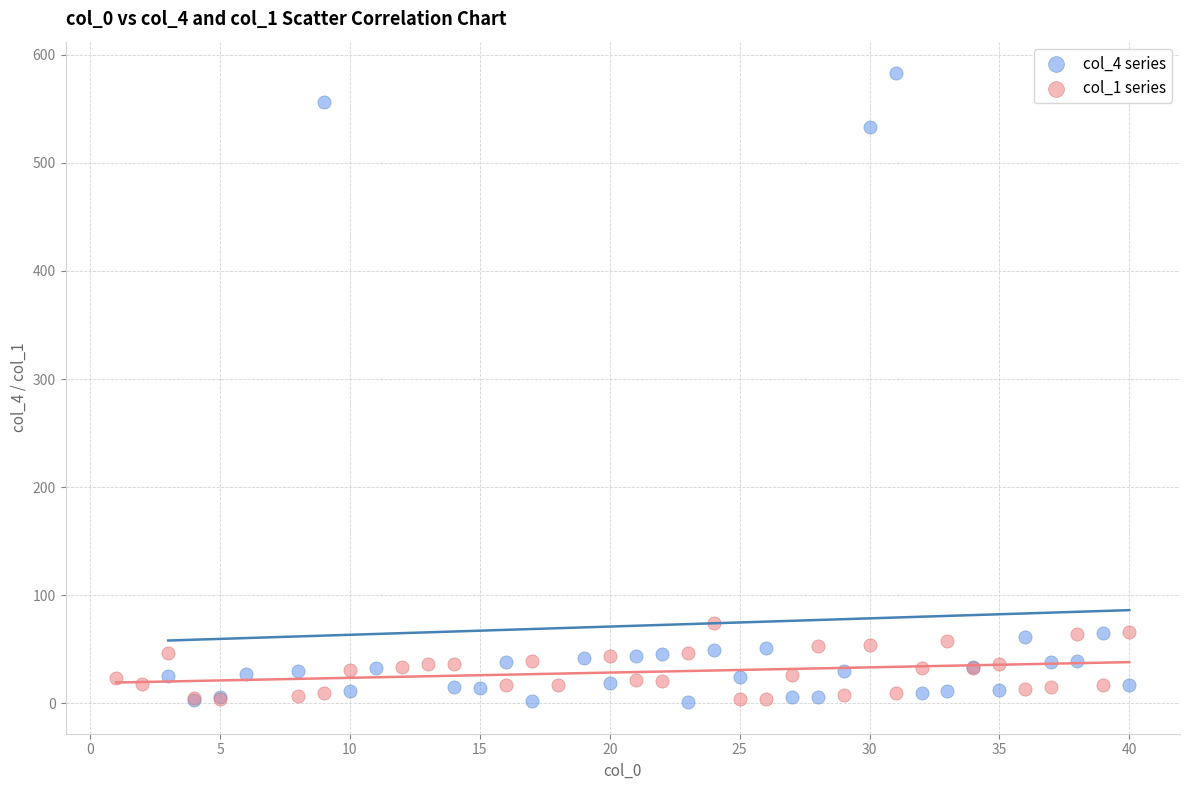

Which series has the widest spread of Y values?

col_4 series